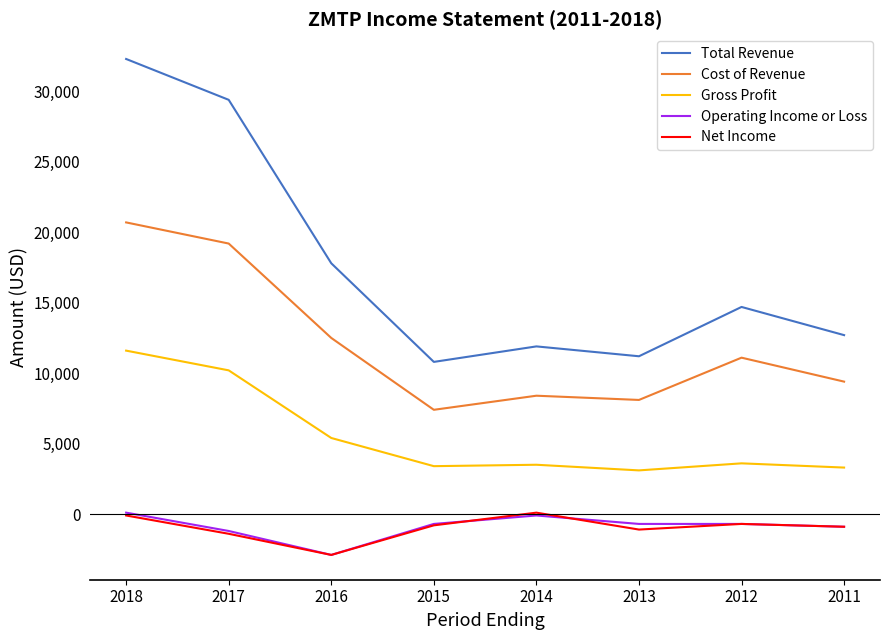

Which series has the largest total across all categories?

Total Revenue